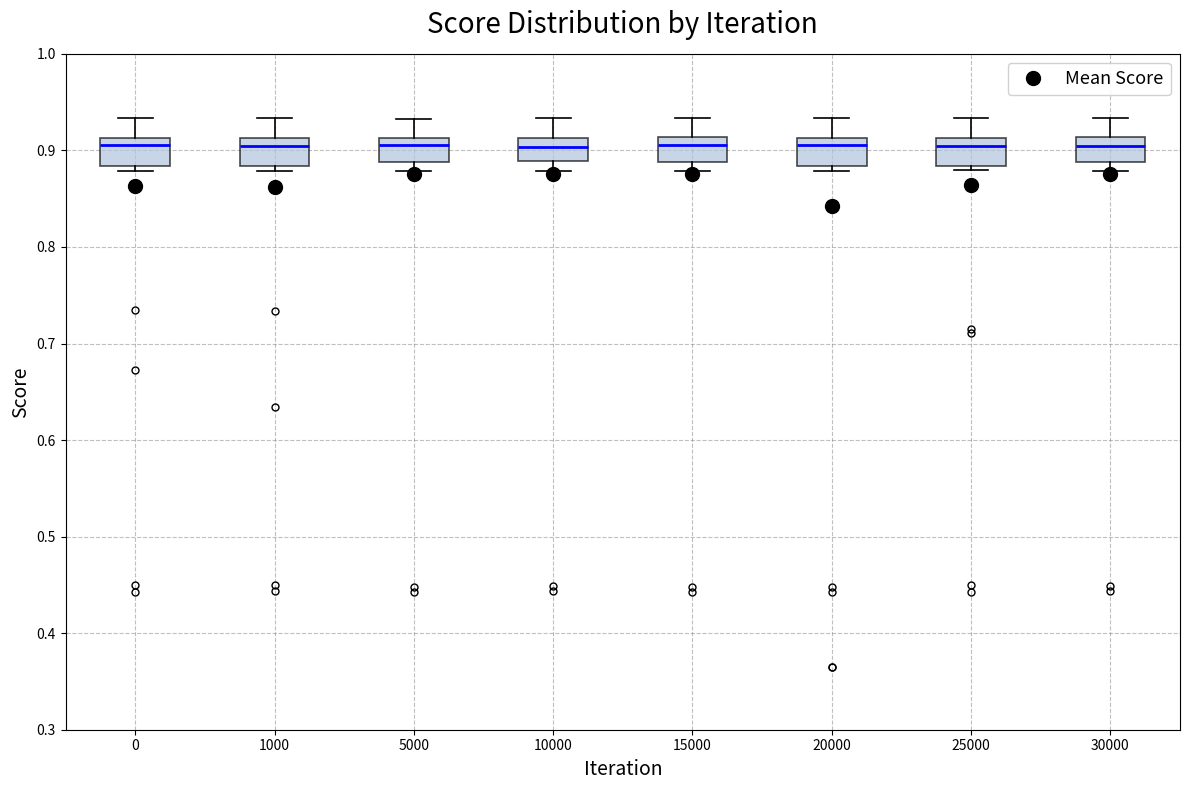

Where does the upper whisker of the box at x = 15000 end on the y-axis? The values are not printed on the chart, so give them approximately, as read against the axis.

0.93